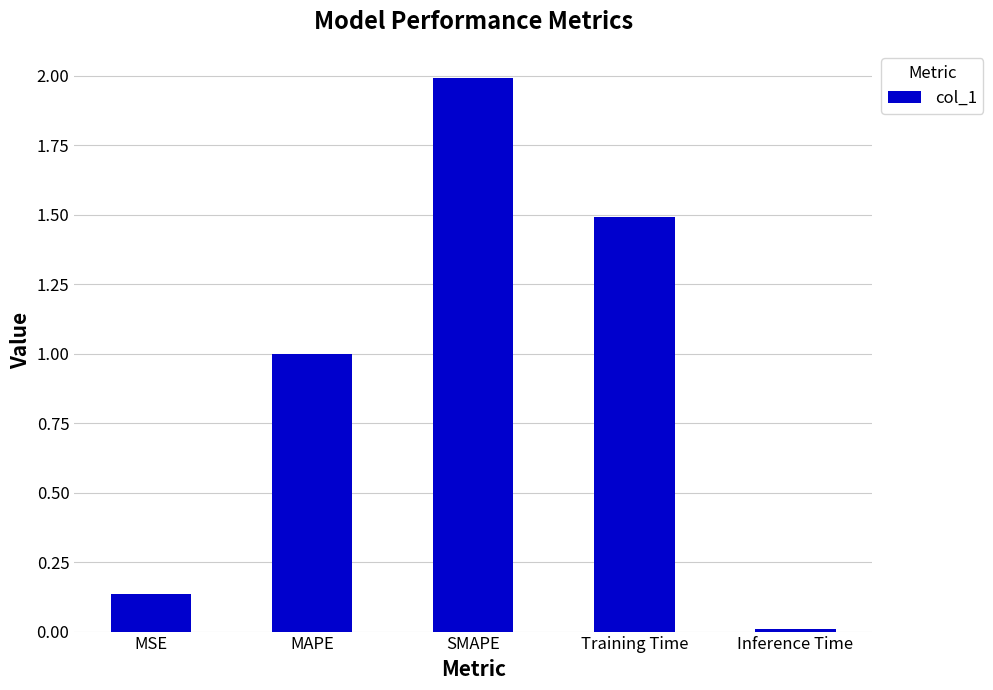

Between MAPE and SMAPE, which is larger?

SMAPE